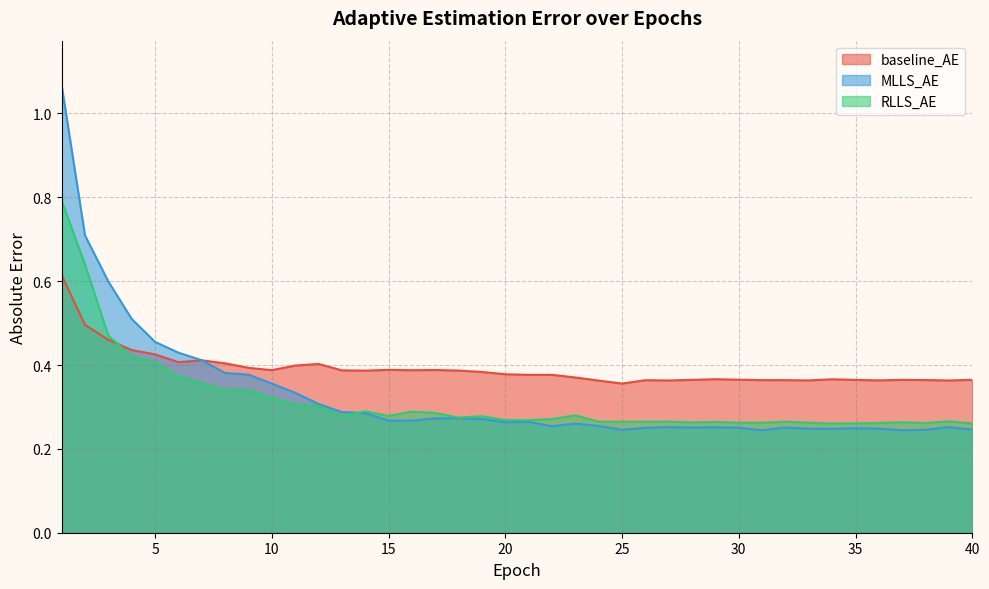

Is it true that RLLS_AE equals 0.7 at 6?

False